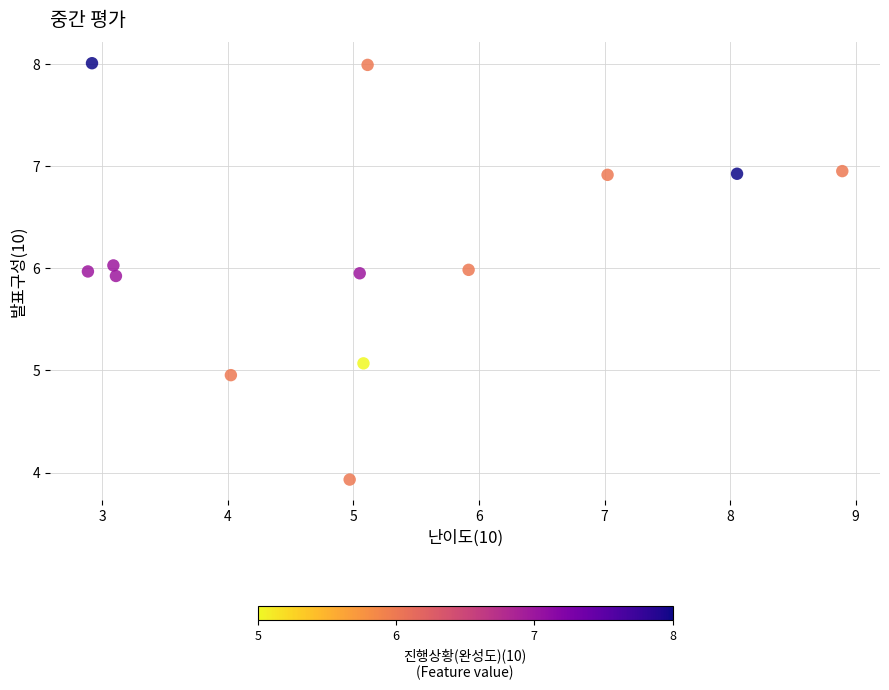

What is the range of Y values (max minus min)?

4.1